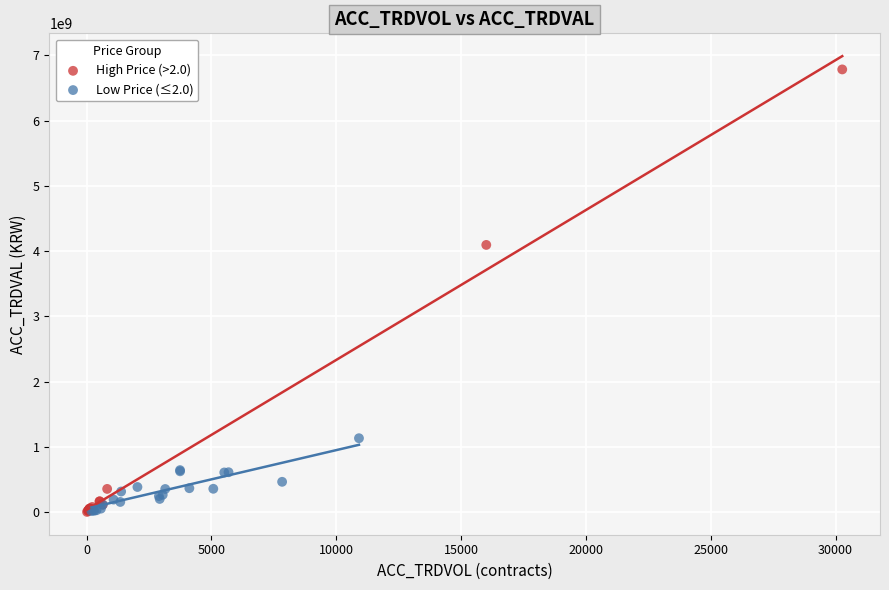

Which series has the widest spread of Y values?

High Price (>2.0)